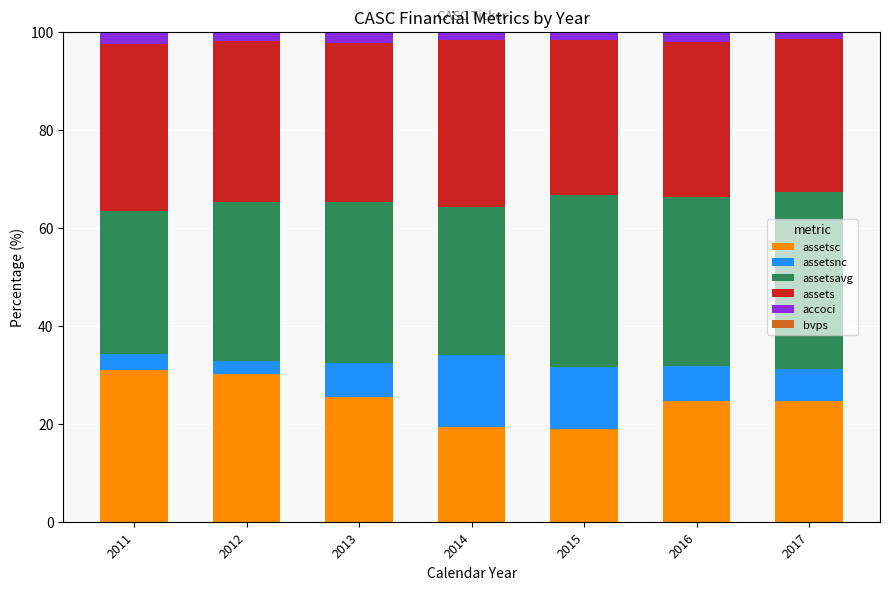

Are the bars horizontal?

No